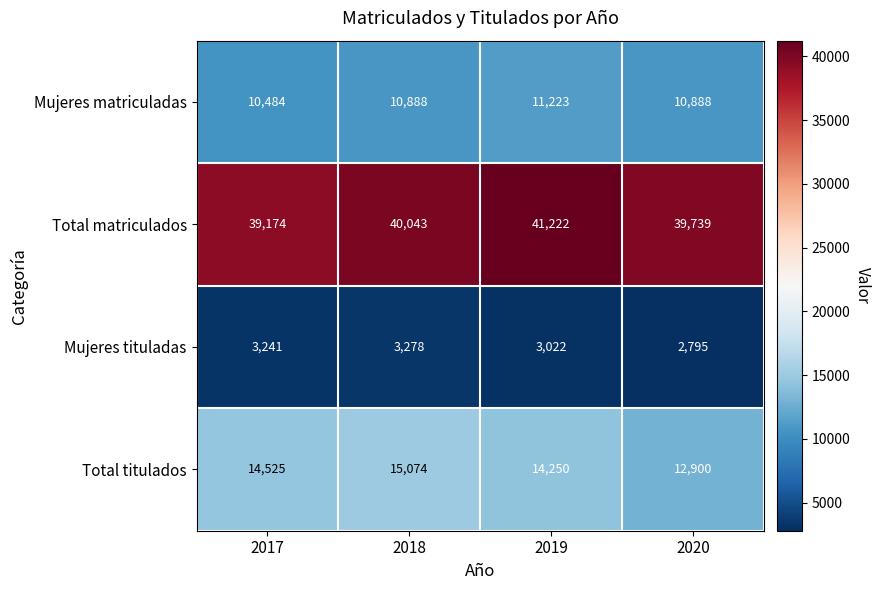

At which category is the sum across all series the highest?

2019